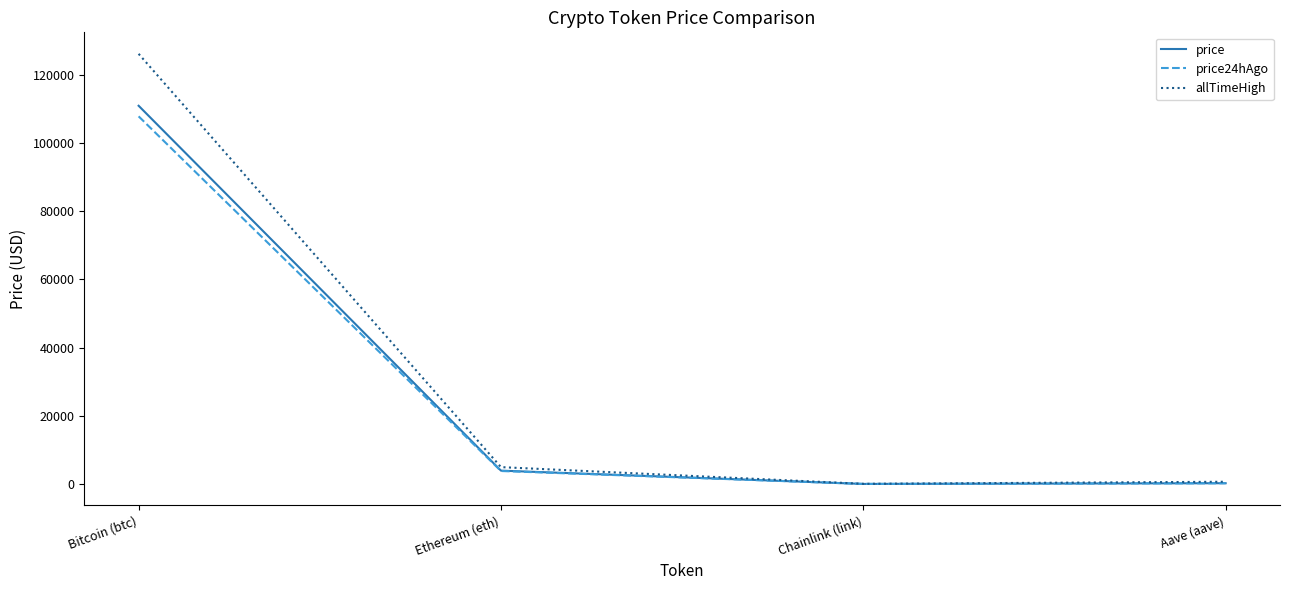

Which category has the highest value in the allTimeHigh series?

Bitcoin (btc)